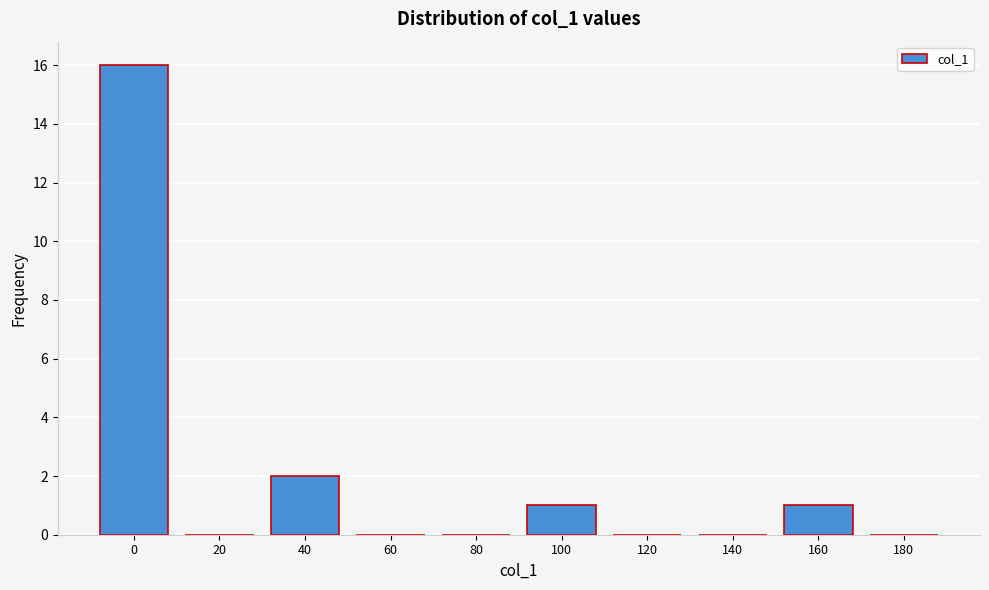

Reading left to right, transcribe all the data shown in this chart.

0=16	20=0	40=2	60=0	80=0	100=1	120=0	140=0	160=1	180=0